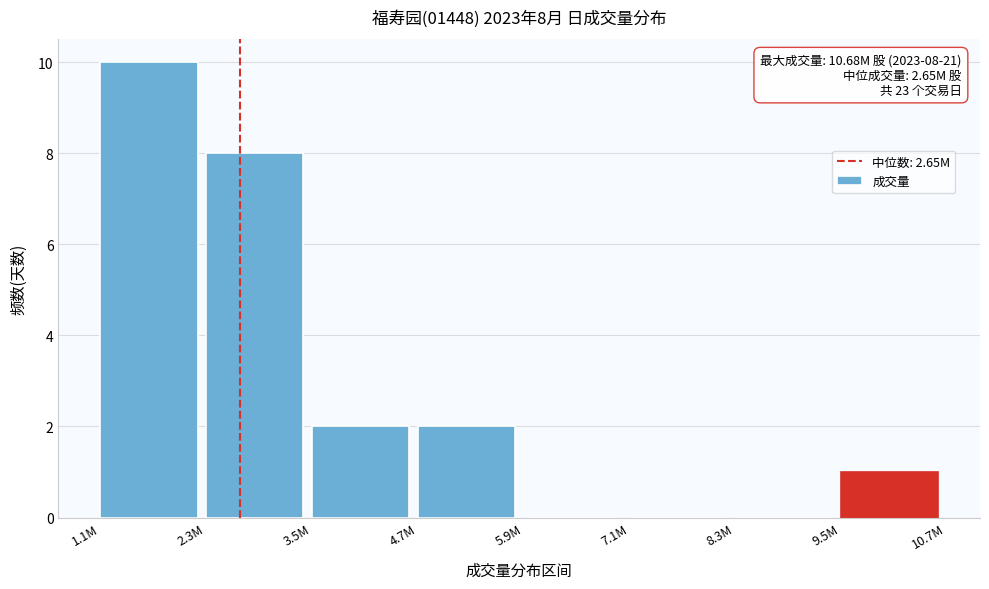

Reading right to left, list all the values displayed in this chart.

9.5M=1	8.3M=0	7.1M=0	5.9M=0	4.7M=2	3.5M=2	2.3M=8	1.1M=10